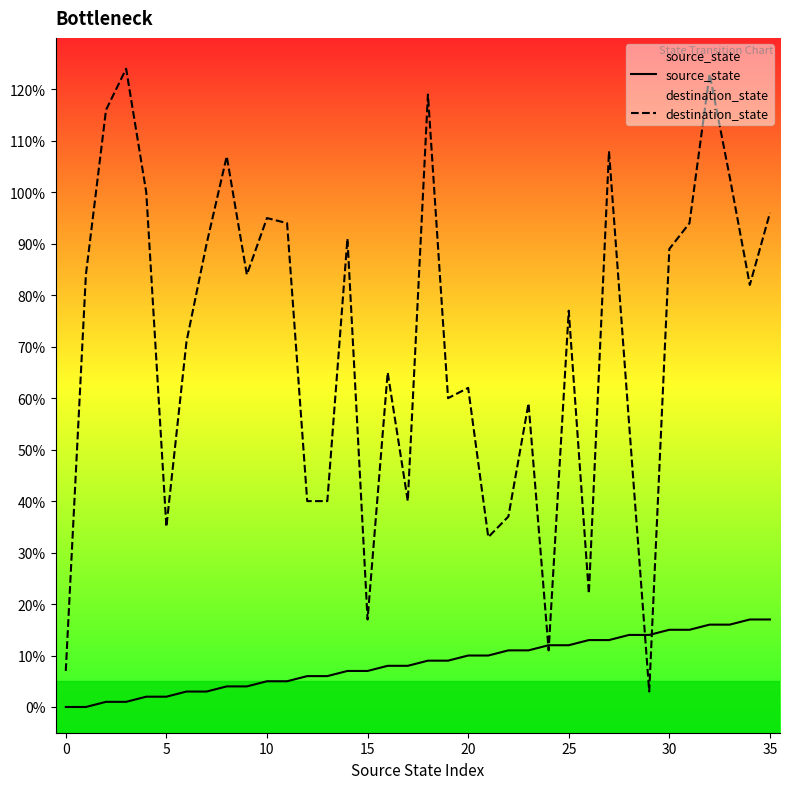

Is it true that source_state equals 8 at 16?

True